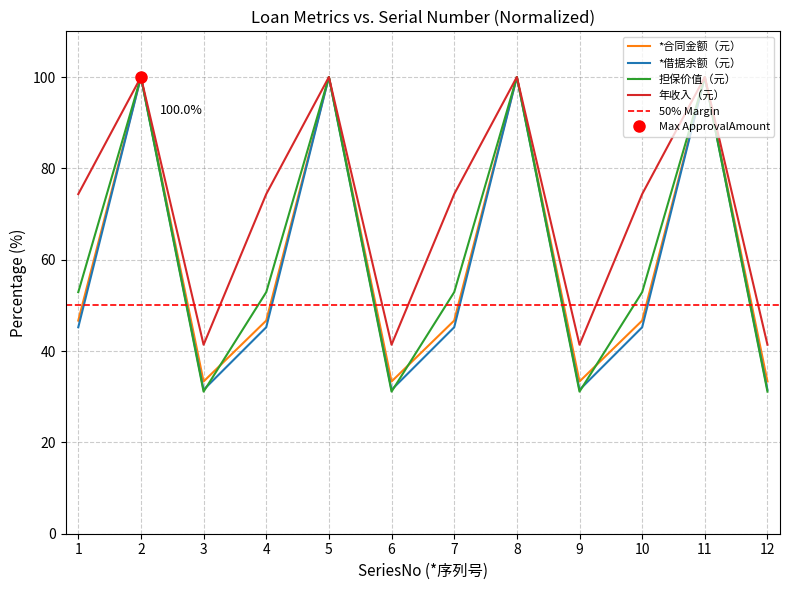

What is the minimum value for 年收入（元）?

41.4